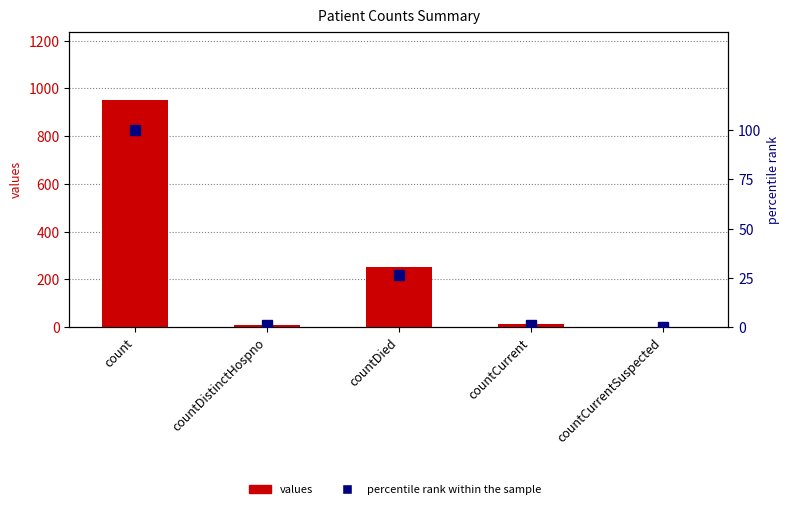

What is the difference between the maximum and second lowest values in the percentile rank within the sample series?

99.1